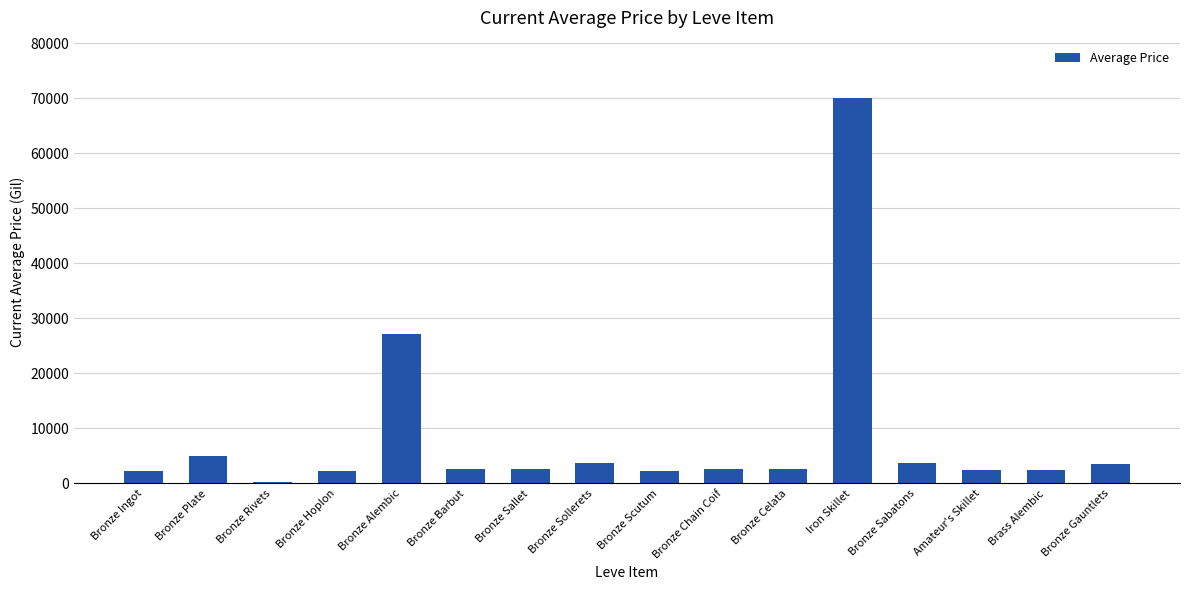

What is the ratio of the value at Bronze Barbut to the value at Bronze Sollerets?

0.7